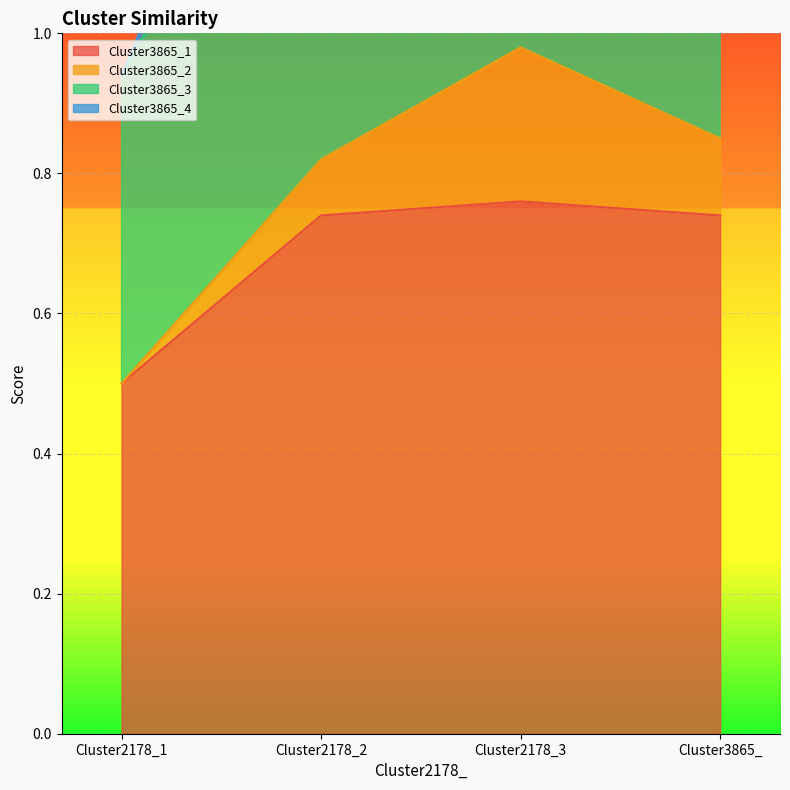

What is the spread (max minus min) of values at Cluster2178_1?

0.4